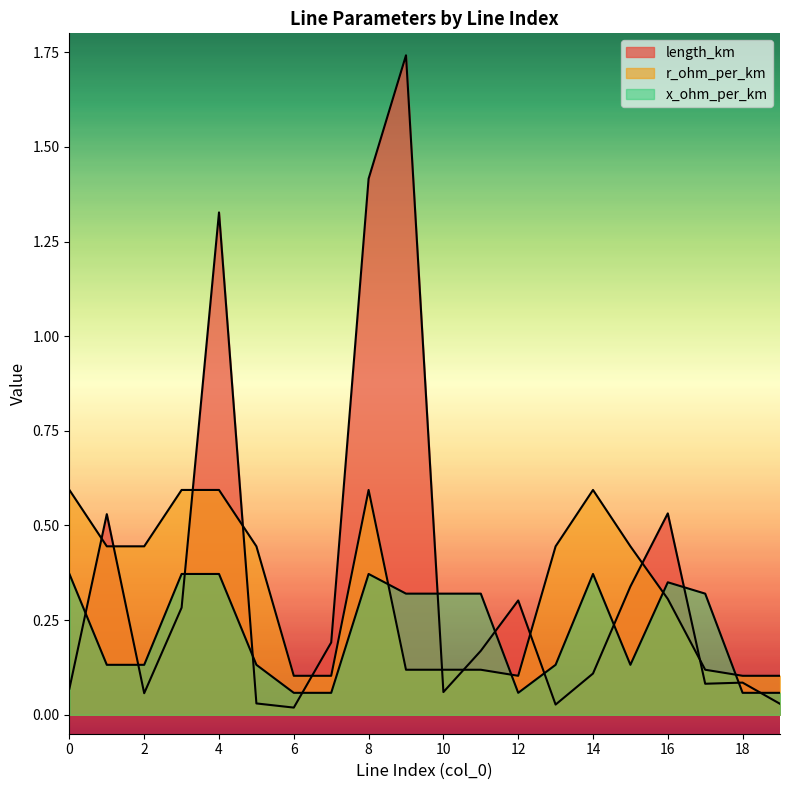

What are all the series names shown in the legend?

length_km, r_ohm_per_km, x_ohm_per_km